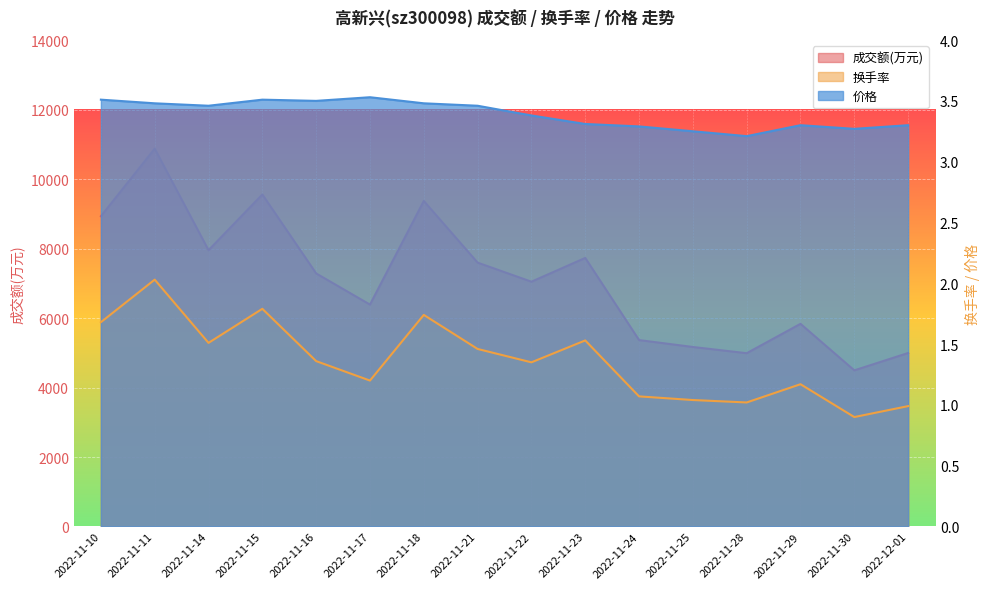

What is the greatest value displayed?

10874.0